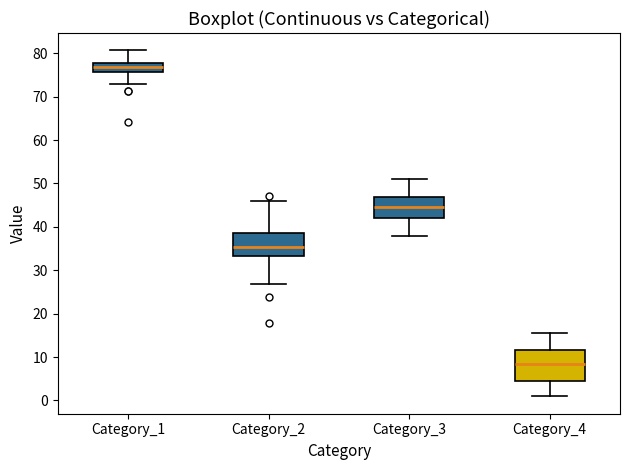

Which box has the highest median line?

Category_1